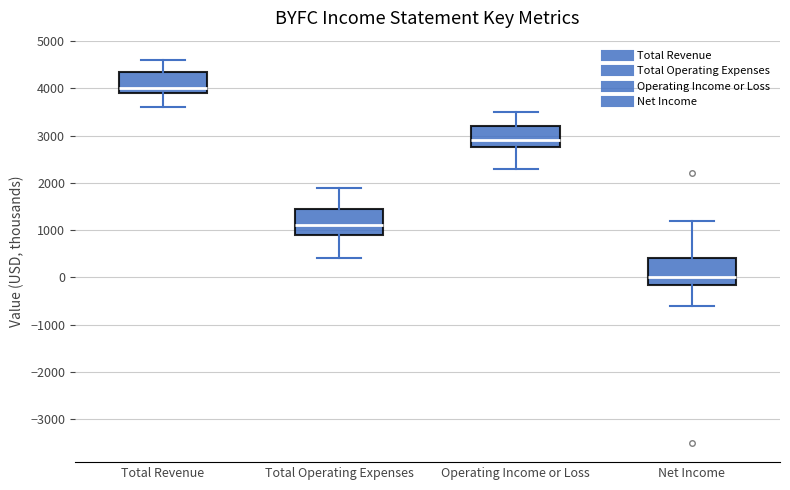

Reading left to right, transcribe this box plot: for each box, give where its median line is, the range the box spans, and where its two whiskers end, as read against the y-axis. The values are not printed on the chart, so give them approximately, as read against the axis.

Total Revenue: median 4000, box 3900 to 4400, whiskers 3600 to 4600
Total Operating Expenses: median 1100, box 900 to 1500, whiskers 400 to 1900
Operating Income or Loss: median 2900, box 2800 to 3200, whiskers 2300 to 3500
Net Income: median 0, box -100 to 400, whiskers -600 to 1200